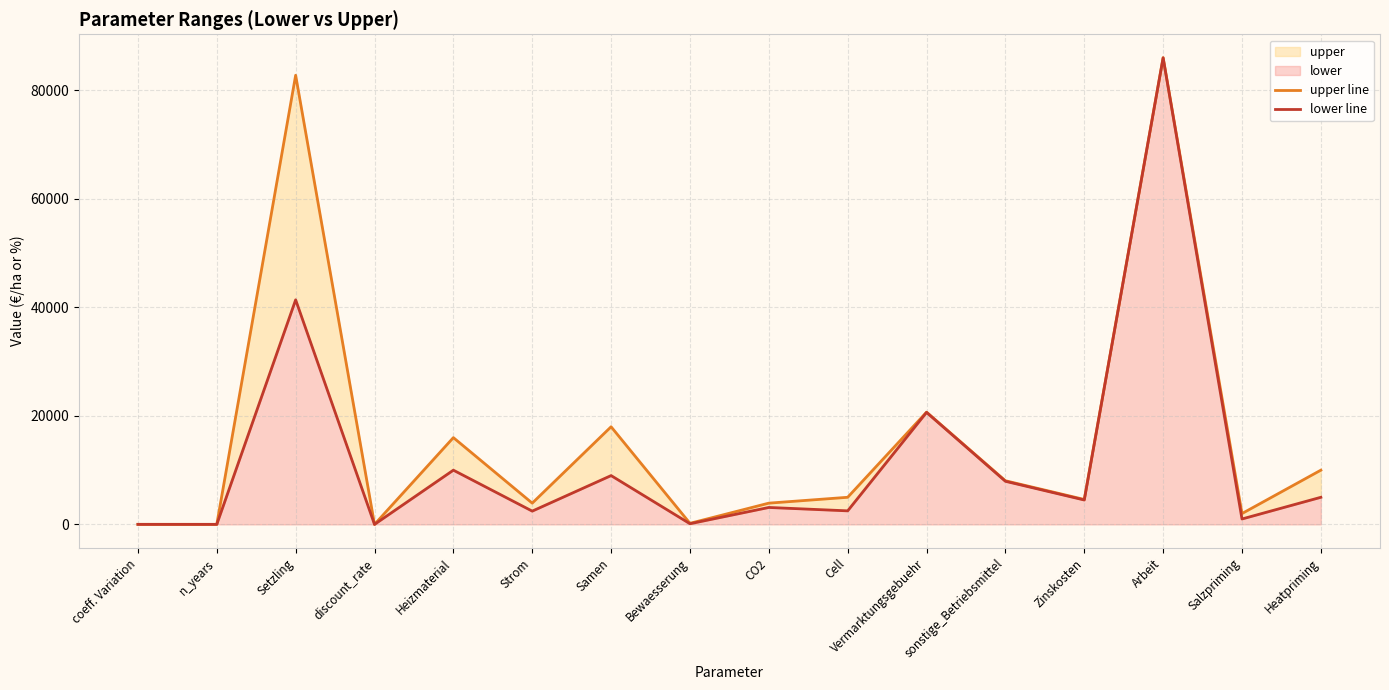

True or false: lower line and upper line intersect in this chart.

False